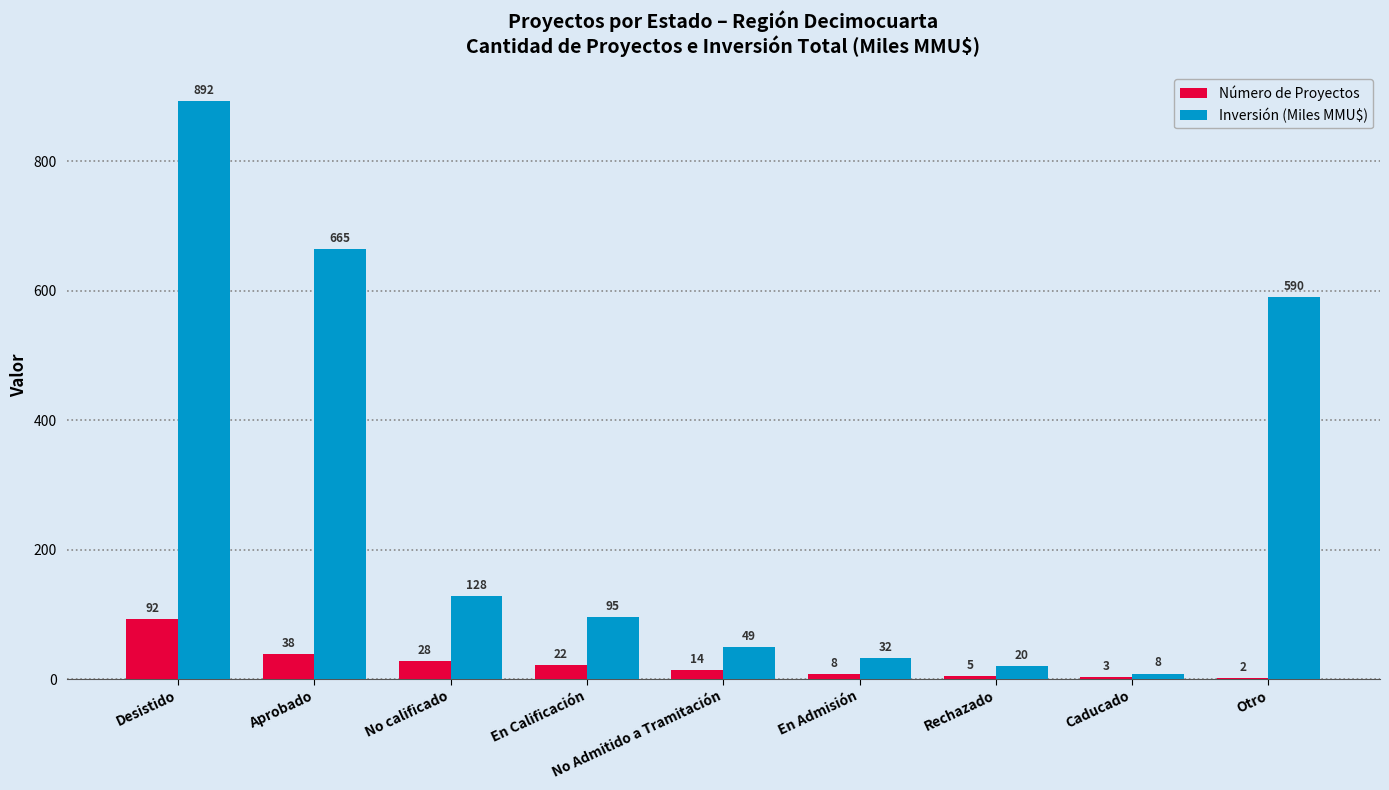

At which category does the chart reach its peak across all series?

Desistido